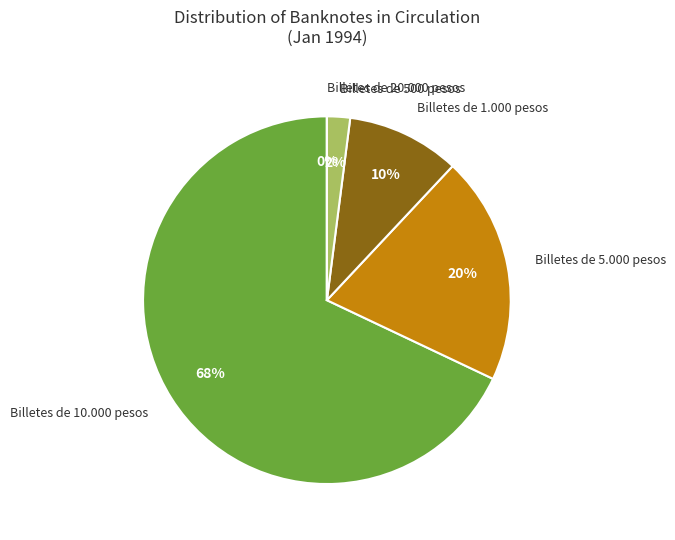

True or false: Billetes de 5.000 pesos accounts for 20% of the total.

True